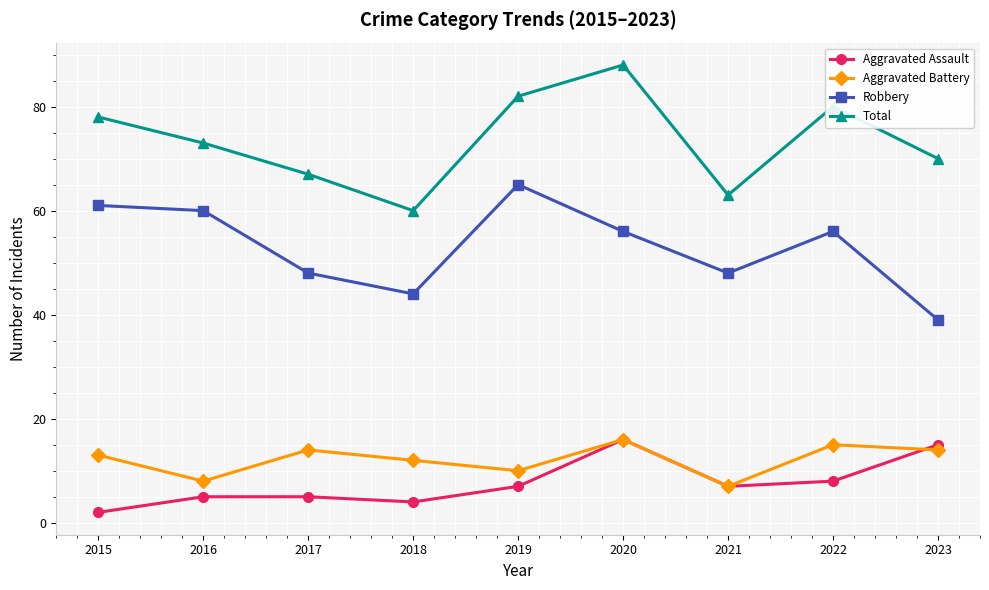

What is the total value across all series at 2018?

120